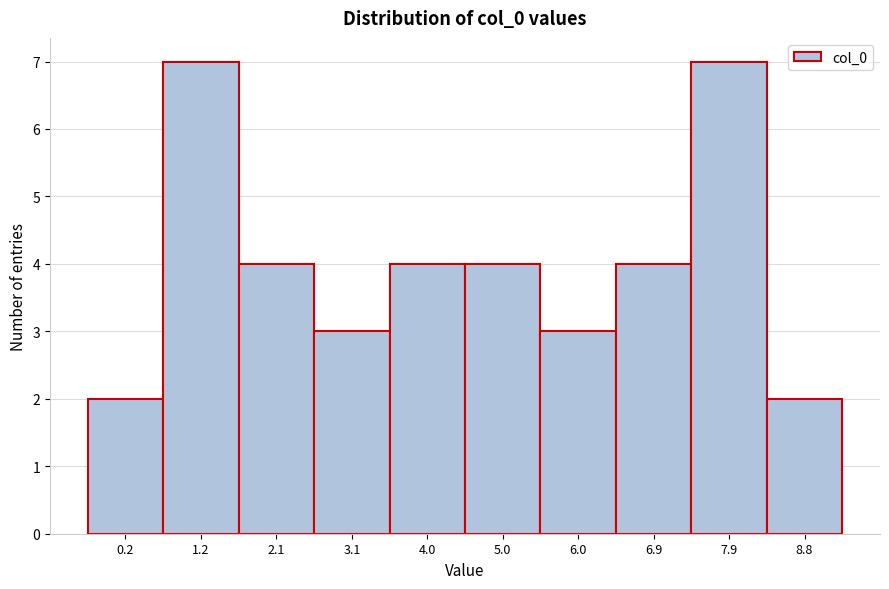

Reading left to right, what are all the values shown in this chart?

2	7	4	3	4	4	3	4	7	2